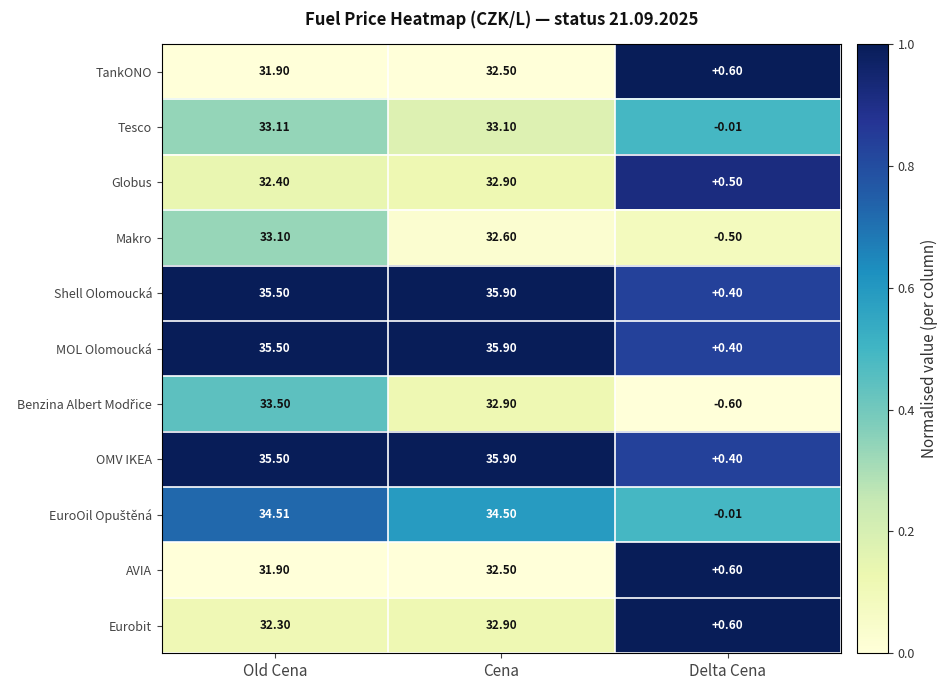

List the labels in order of Makro value, largest first.

Old Cena, Cena, Delta Cena